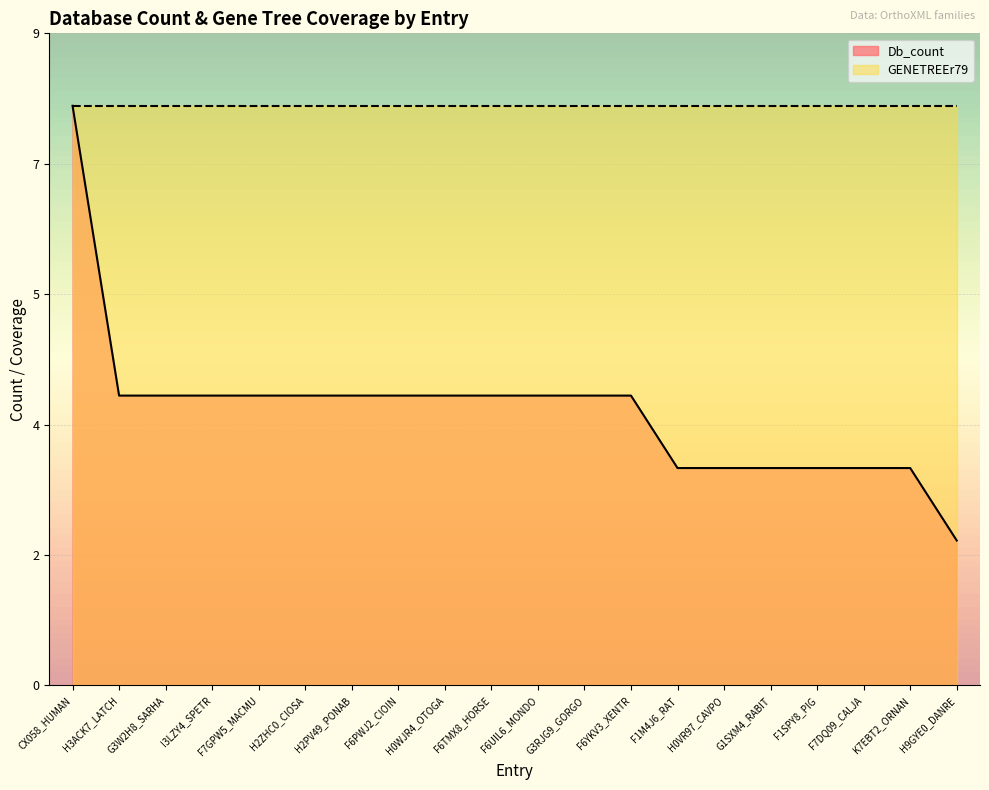

At which label does the data first exceed 4?

CX058_HUMAN